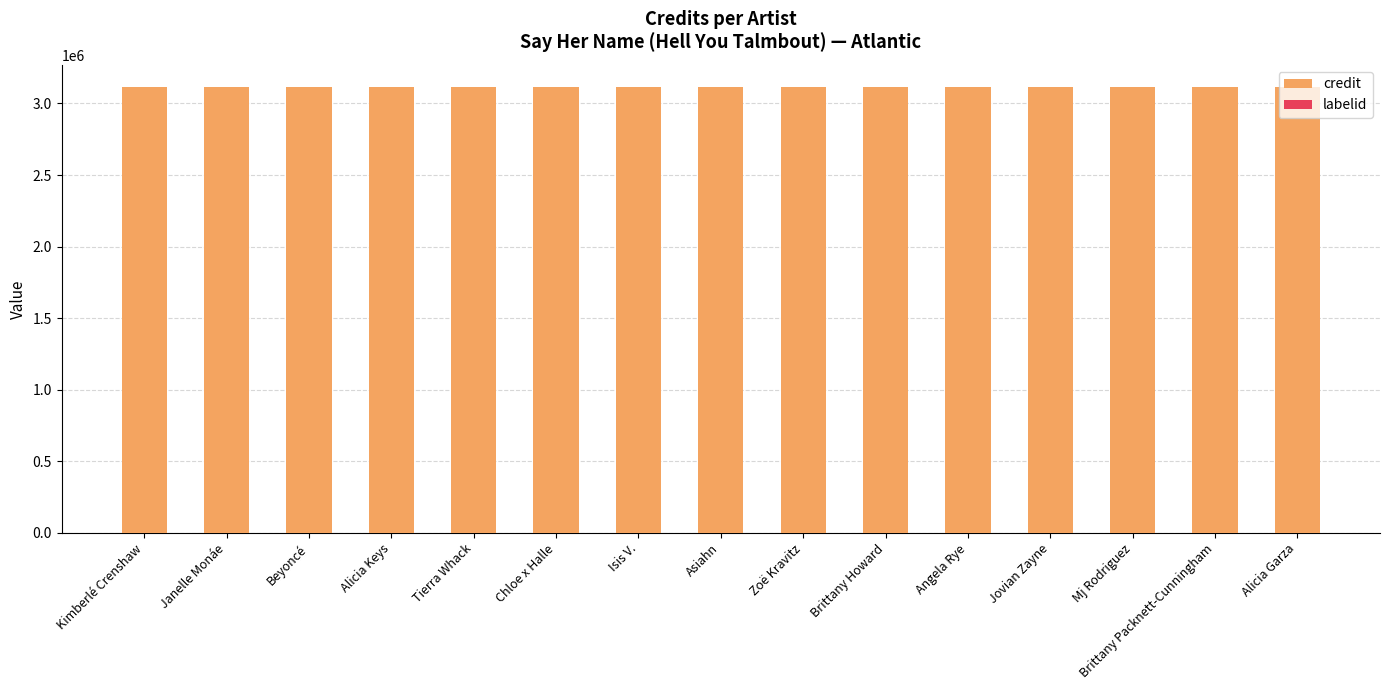

True or false: credit has a value of 3114332 at Brittany Howard.

True